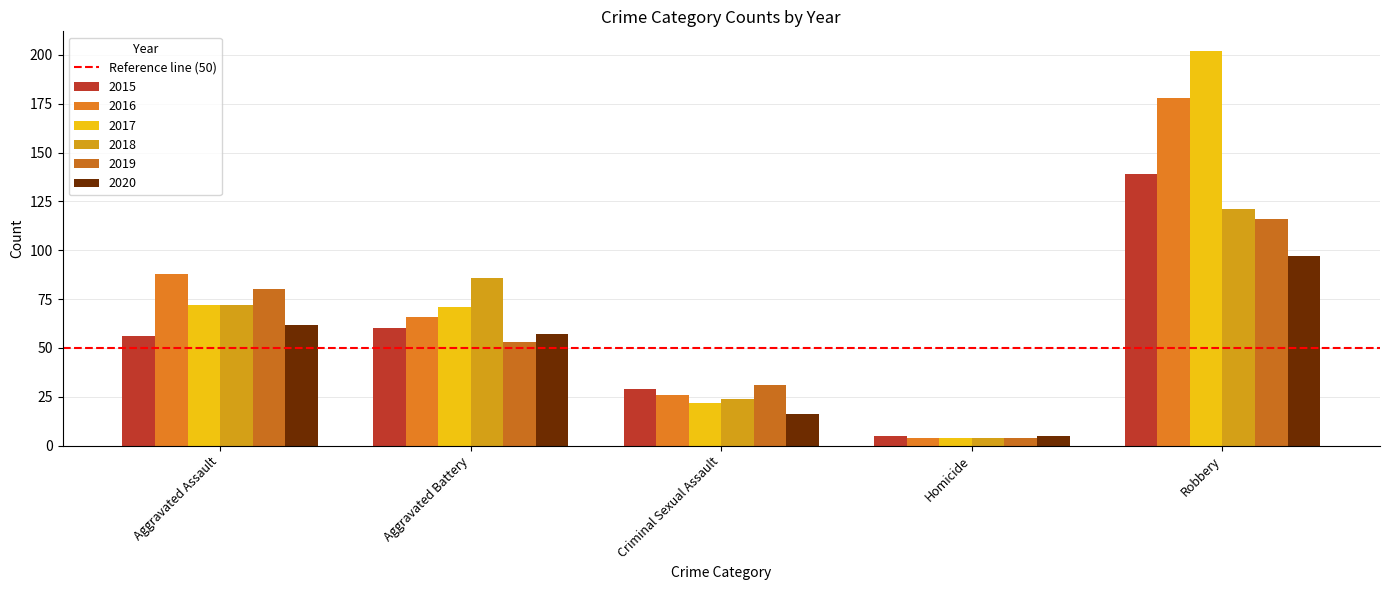

At how many categories does at least one series exceed 65?

3